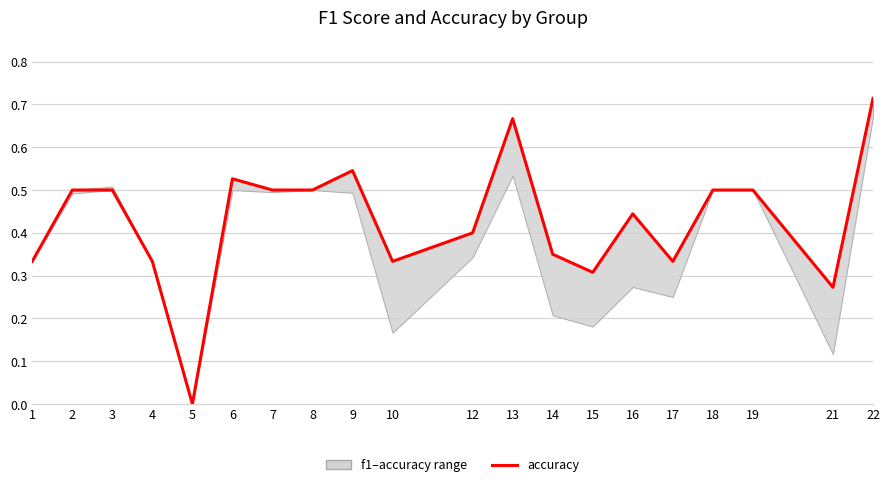

What is the greatest value displayed?

0.7